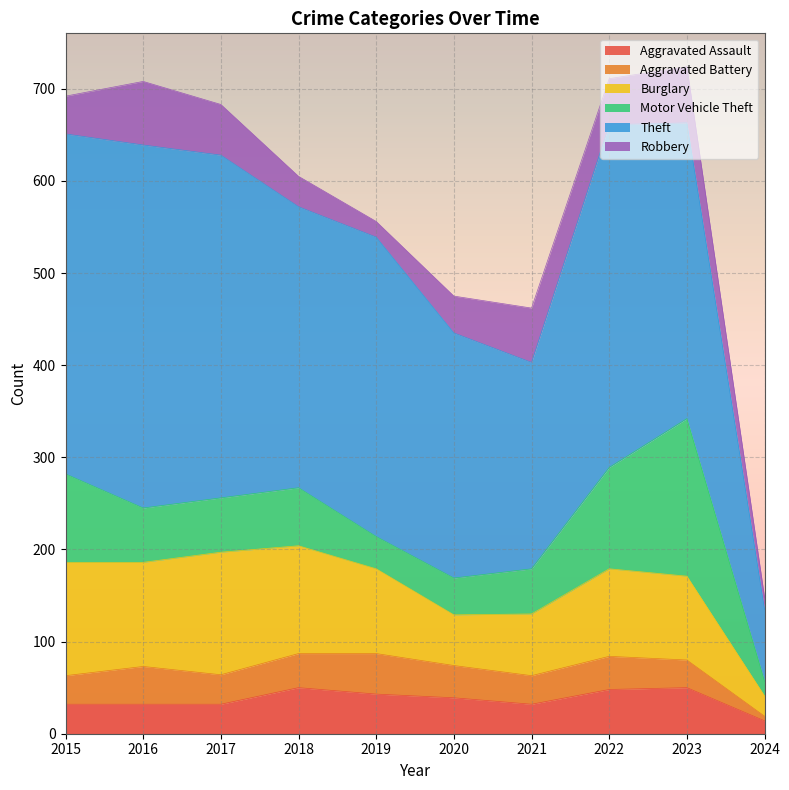

Reading left to right, list all the values displayed in this chart.

Aggravated Assault: 2015=32	2016=32	2017=32	2018=50	2019=43	2020=39	2021=32	2022=48	2023=50	2024=14
Aggravated Battery: 2015=31	2016=41	2017=32	2018=37	2019=44	2020=35	2021=31	2022=36	2023=30	2024=5
Burglary: 2015=123	2016=113	2017=133	2018=117	2019=92	2020=55	2021=67	2022=95	2023=91	2024=22
Motor Vehicle Theft: 2015=96	2016=59	2017=59	2018=63	2019=35	2020=40	2021=49	2022=110	2023=171	2024=16
Theft: 2015=369	2016=394	2017=372	2018=305	2019=325	2020=266	2021=224	2022=372	2023=321	2024=78
Robbery: 2015=41	2016=69	2017=55	2018=33	2019=17	2020=40	2021=59	2022=50	2023=61	2024=13